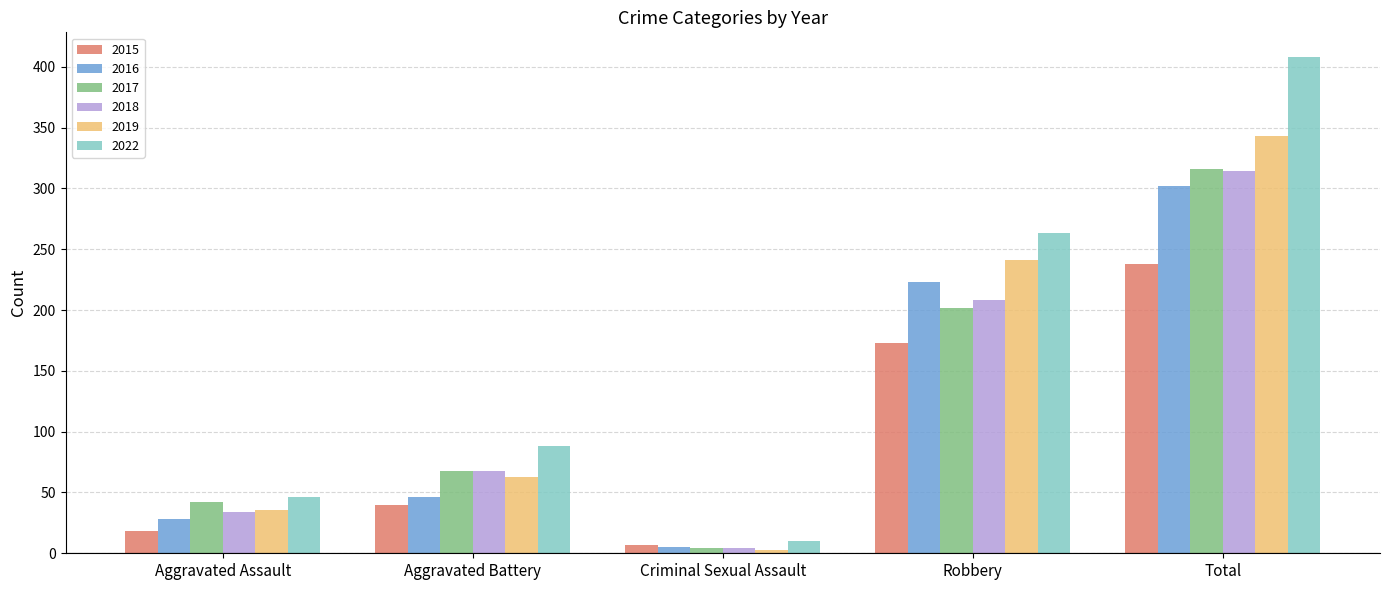

At which category is the sum across all series the highest?

Total